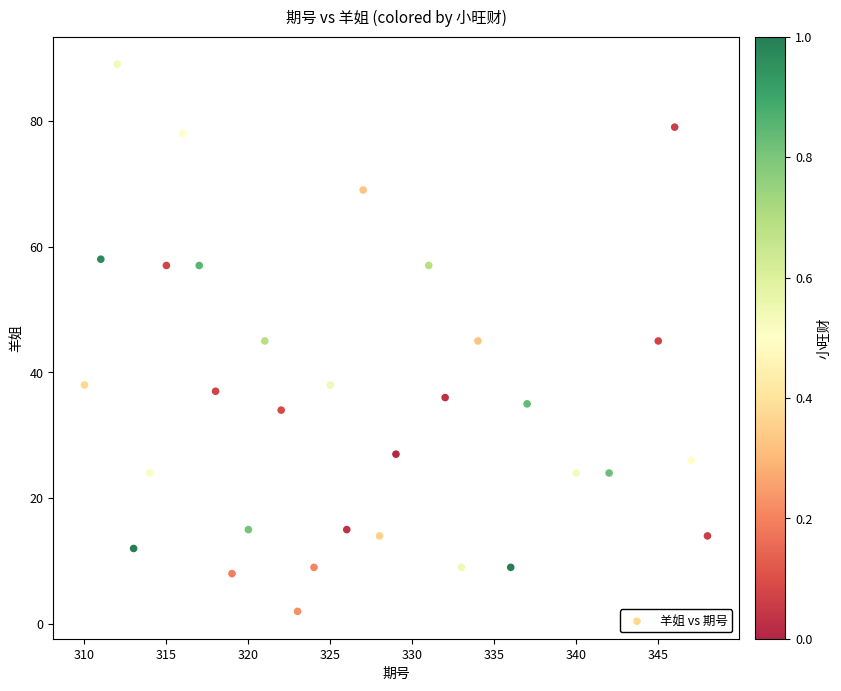

What is the range of X values (max minus min)?

38